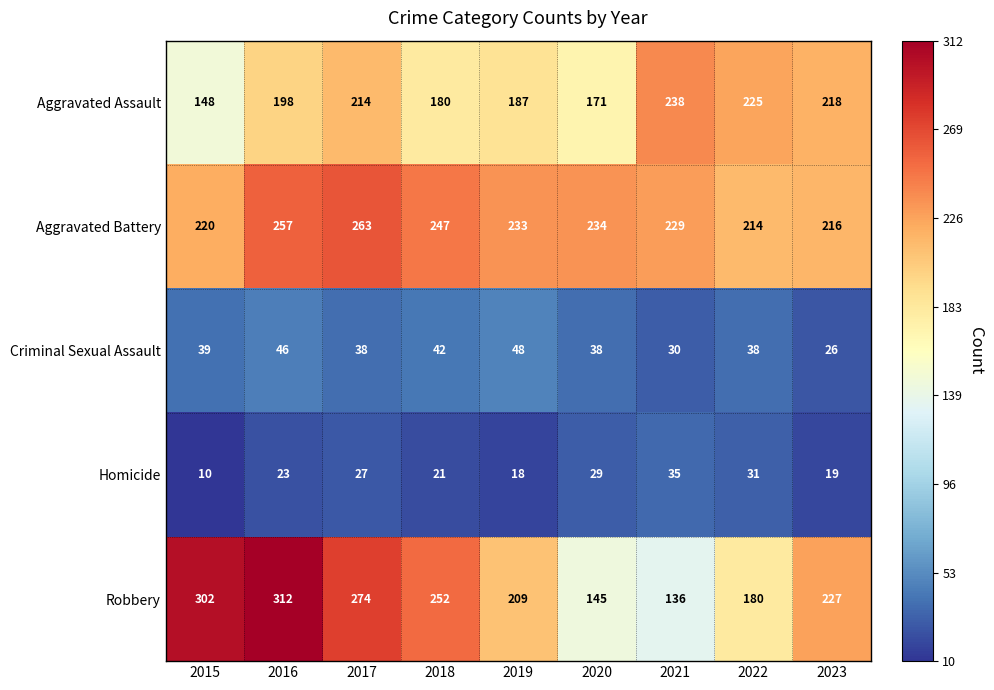

At 2017, list the series in order from largest to smallest.

Robbery, Aggravated Battery, Aggravated Assault, Criminal Sexual Assault, Homicide